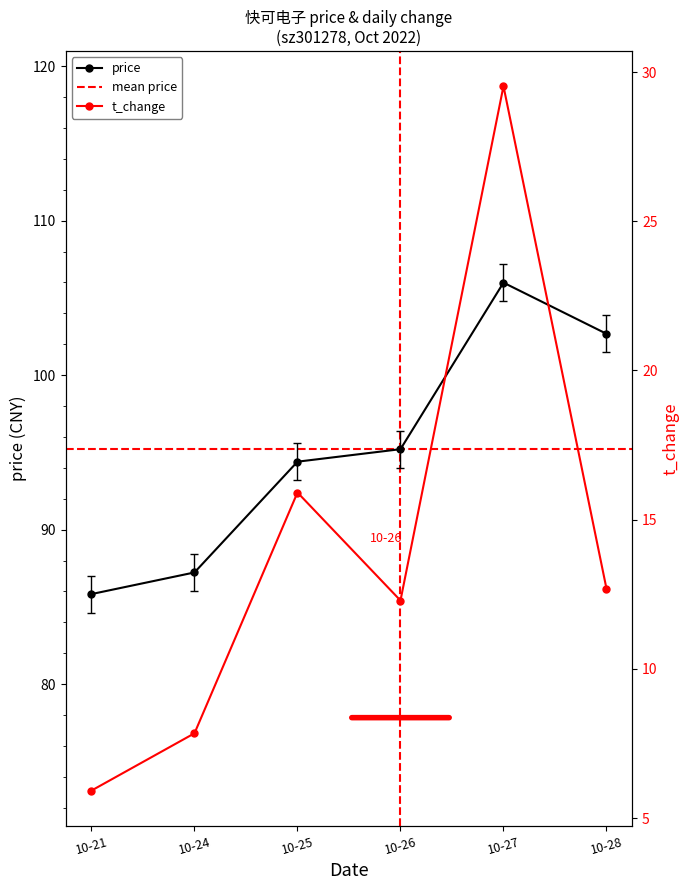

True or false: t_change and price cross at least once.

False